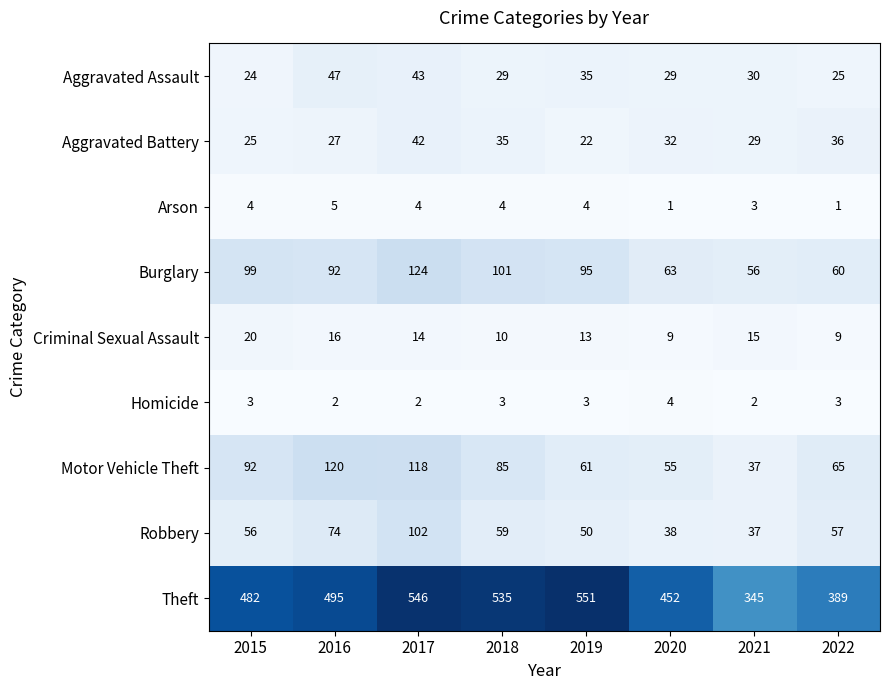

At how many categories does at least one series exceed 440?

6